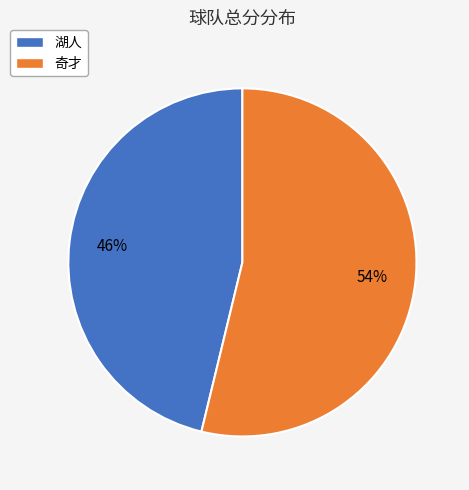

What percentage is the 湖人 slice, to the nearest percent?

46%